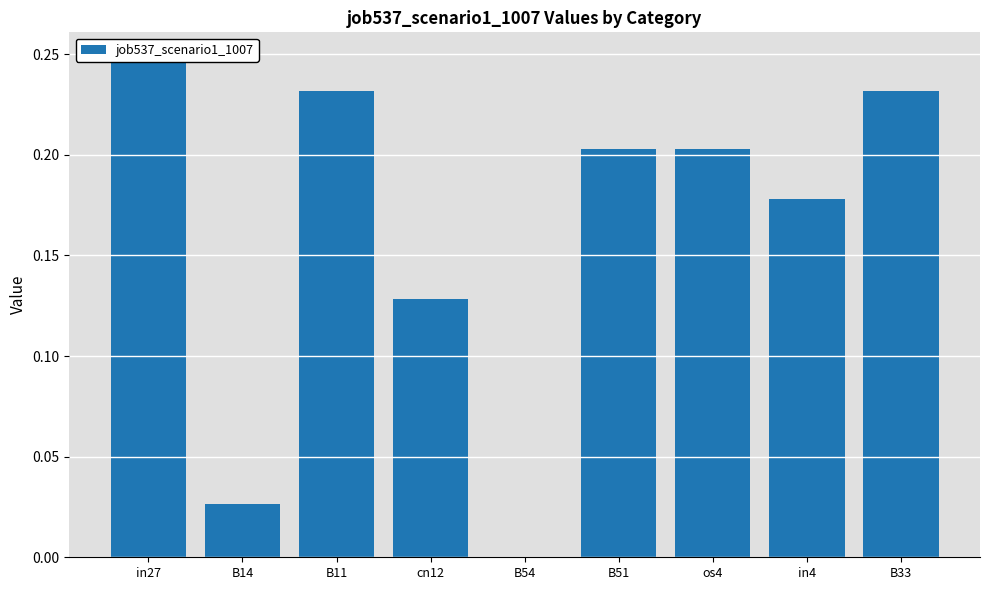

Are the bars horizontal?

No